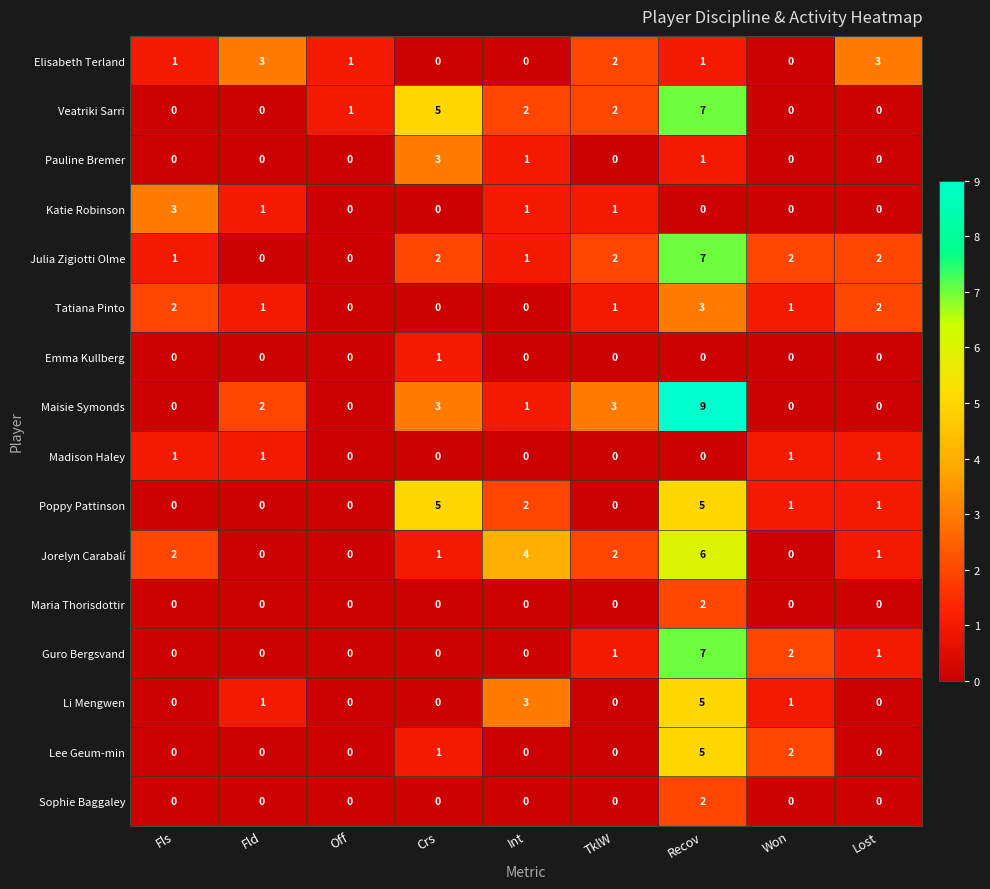

How many Emma Kullberg values are between 0 and 1?

9